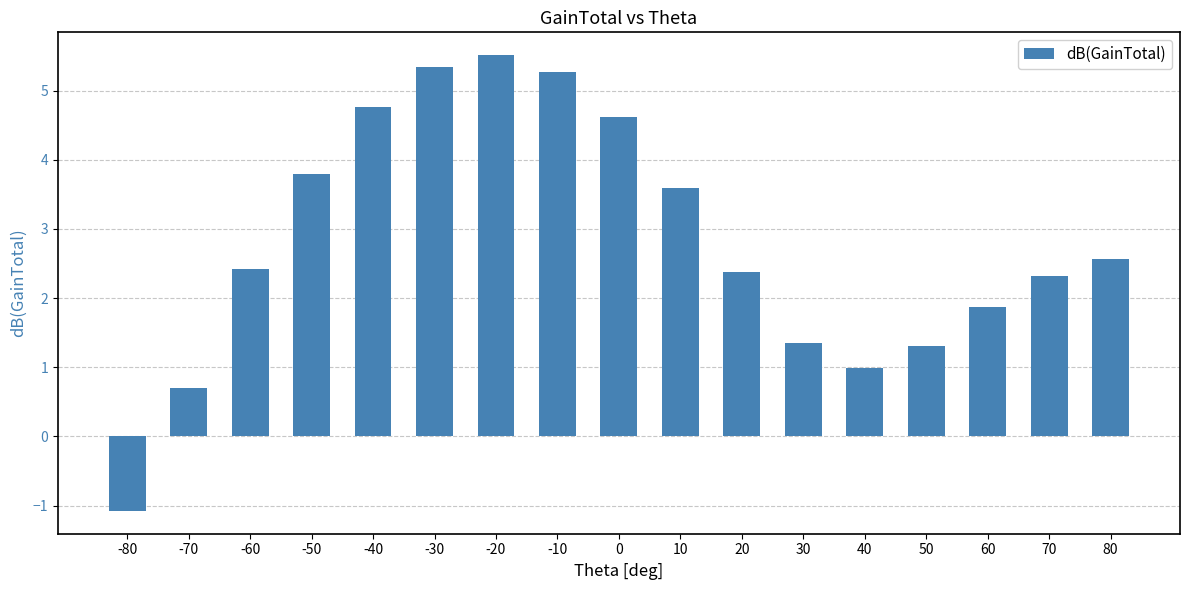

Reading left to right, what are all the values shown in this chart?

-80=-1.1	-70=0.7	-60=2.4	-50=3.8	-40=4.8	-30=5.3	-20=5.5	-10=5.3	0=4.6	10=3.6	20=2.4	30=1.4	40=1.0	50=1.3	60=1.9	70=2.3	80=2.6